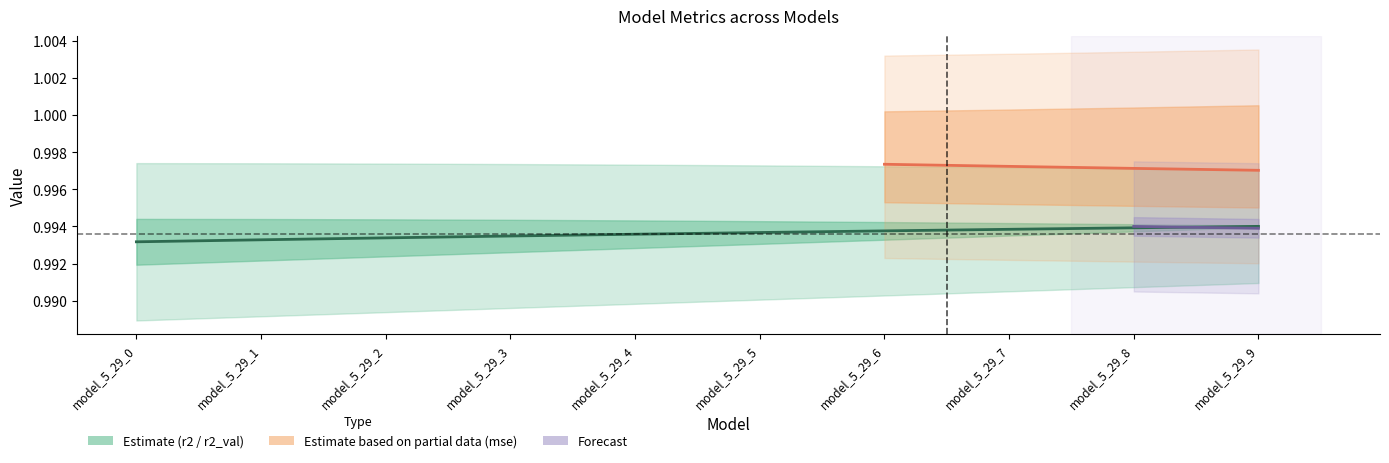

True or false: mse_val and r2 intersect in this chart.

False